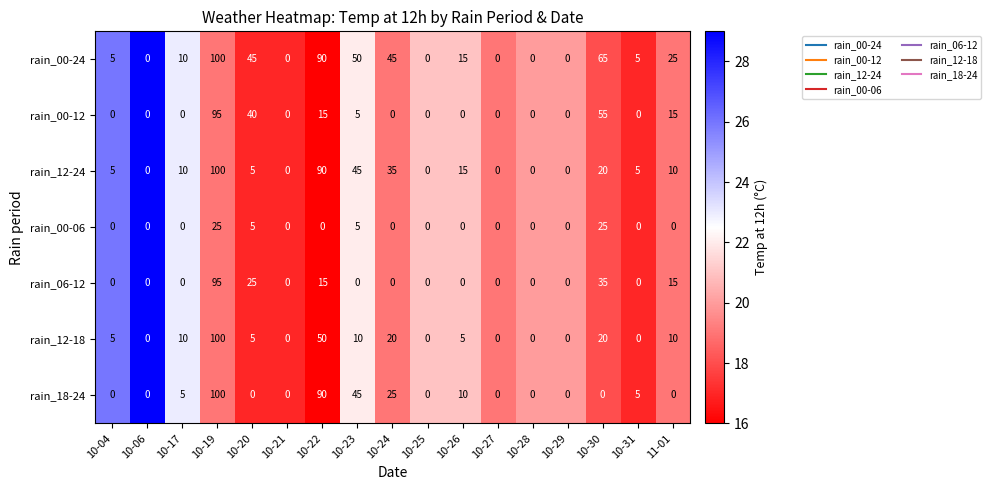

What is the difference between the highest and lowest values at 10-31?

5